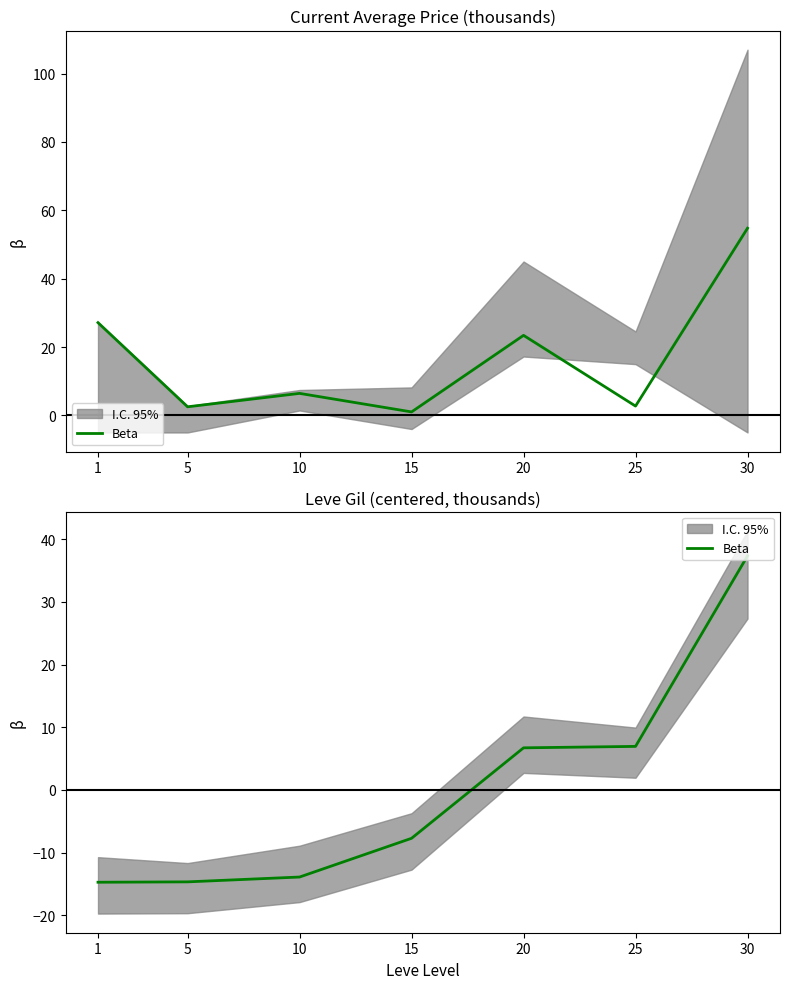

Is it true that the value at 1 is -14.7?

True